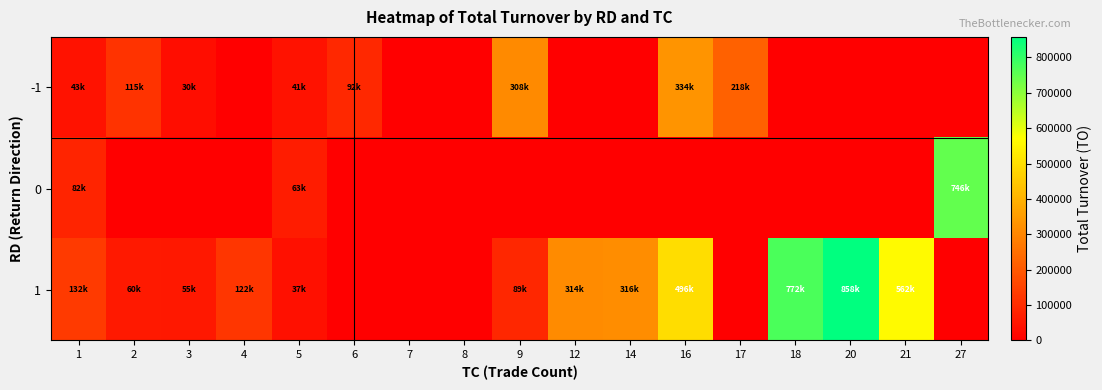

At how many categories does at least one series exceed 555036?

4